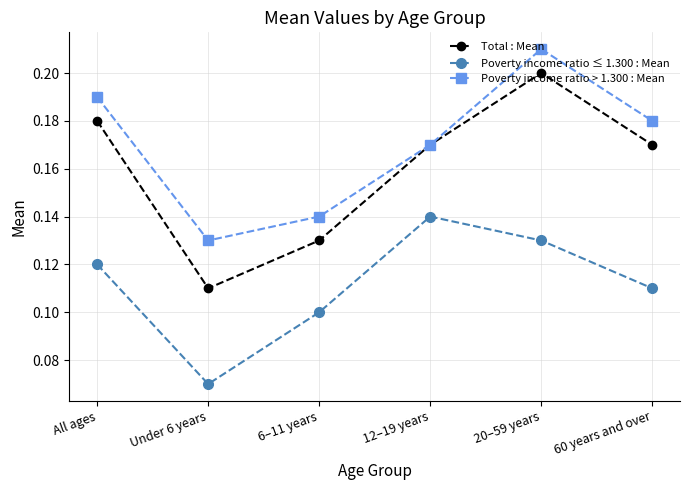

Which category has the lowest value in the Poverty income ratio ≤ 1.300 : Mean series?

Under 6 years